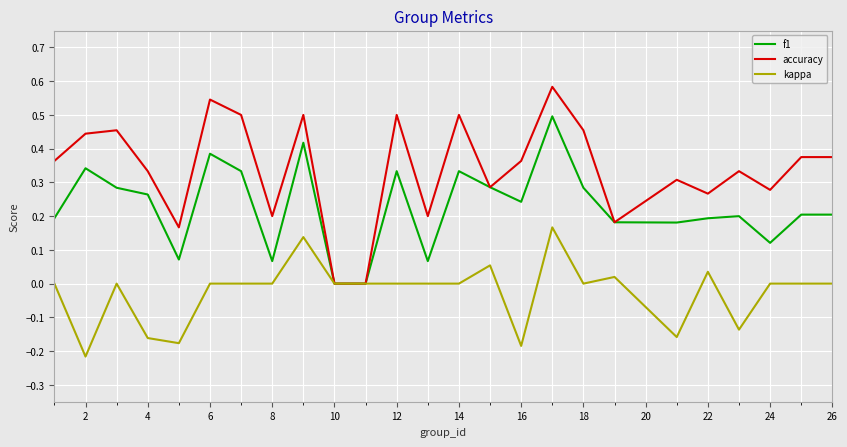

Which series has the largest total across all categories?

accuracy